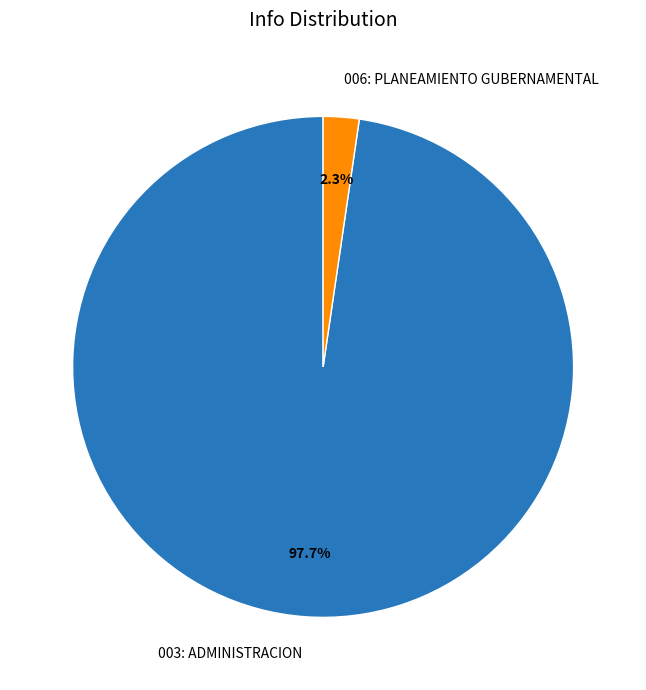

Between 003: ADMINISTRACION and 006: PLANEAMIENTO GUBERNAMENTAL, which is larger?

003: ADMINISTRACION